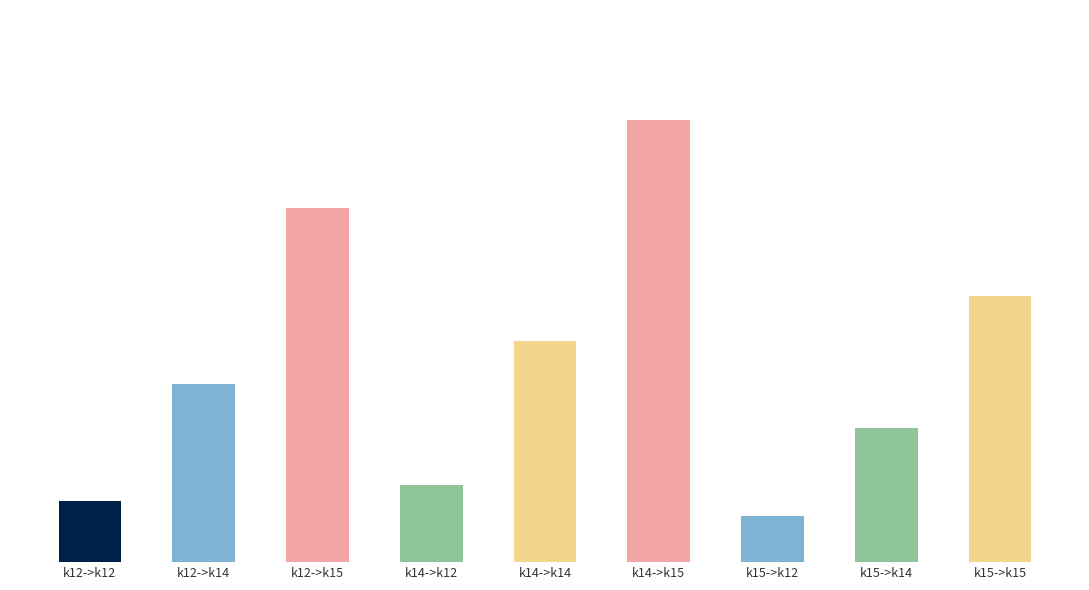

Reading left to right, what are all the values shown in this chart?

k12->k12=163.2	k12->k14=471.2	k12->k15=939.1	k14->k12=203.4	k14->k14=587.2	k14->k15=1170.5	k15->k12=122.8	k15->k14=354.4	k15->k15=706.4